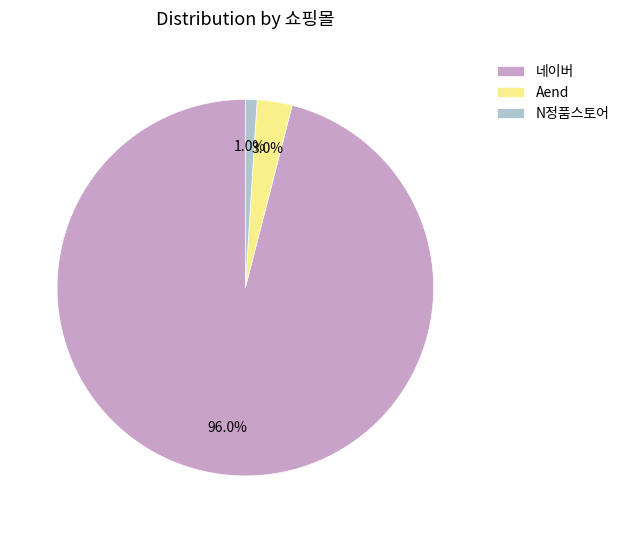

How many segments does this pie chart have?

3